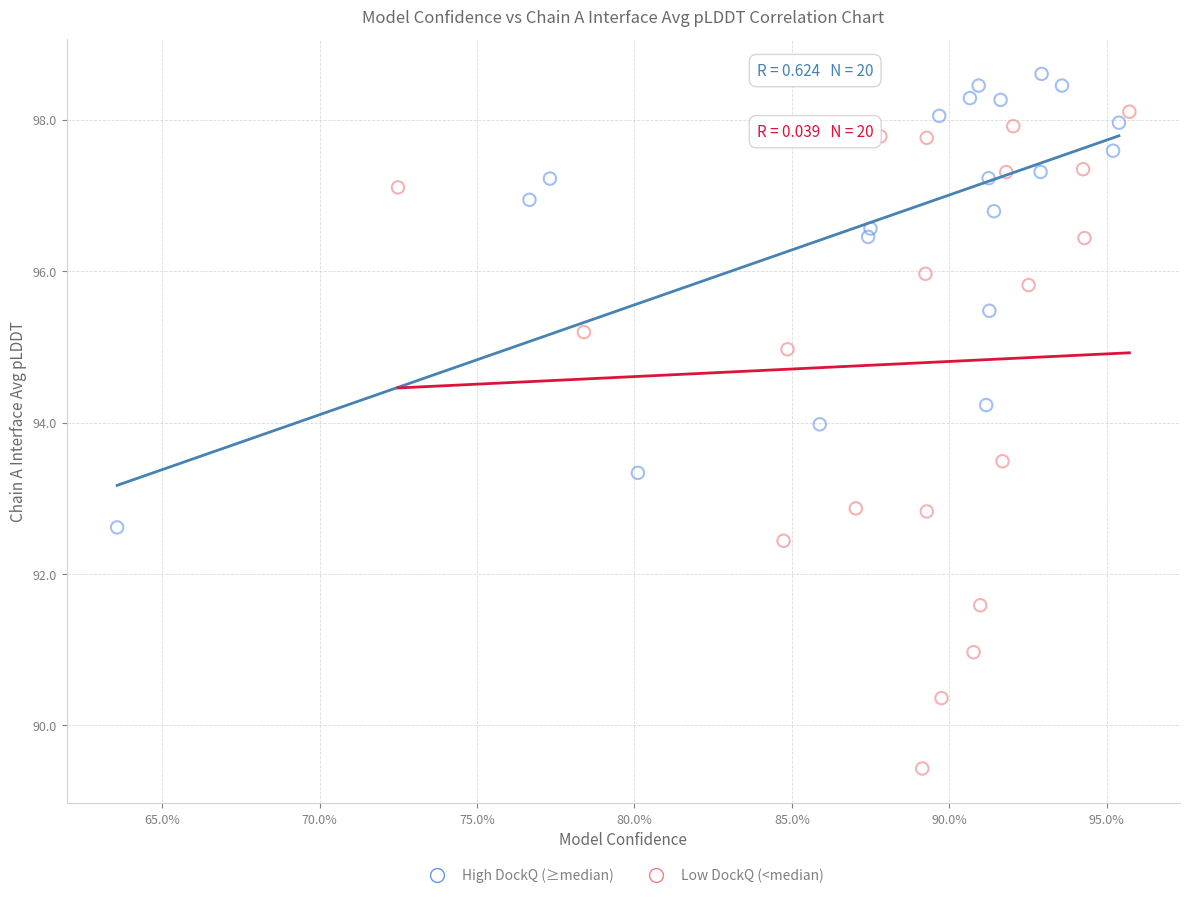

Which series reaches the minimum Y coordinate?

Low DockQ (<median)